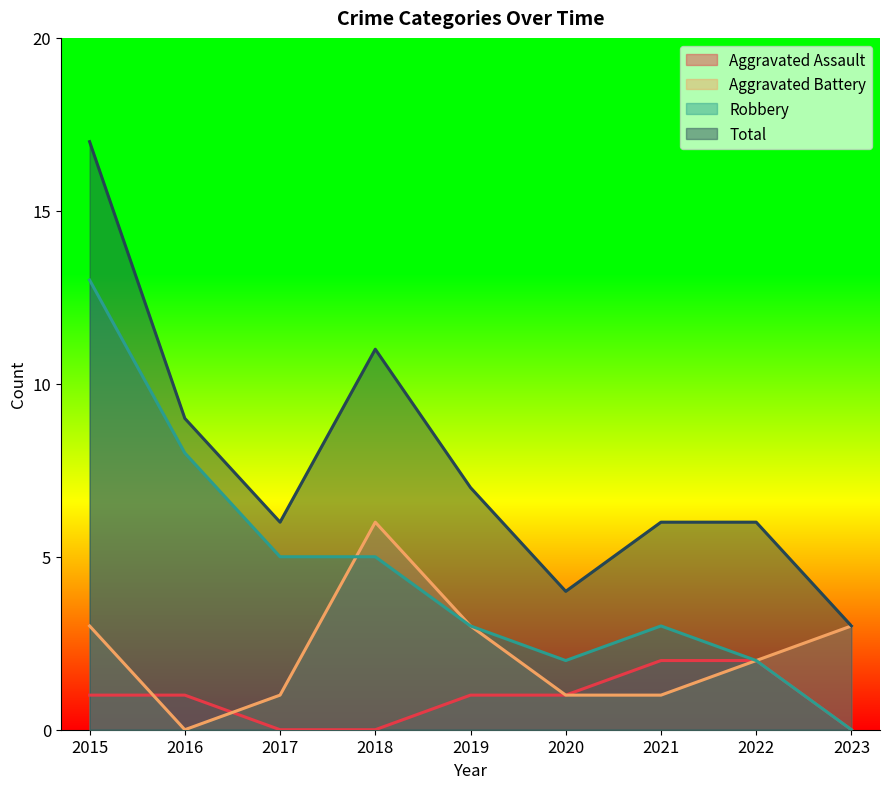

How many lines are shown in the chart?

4